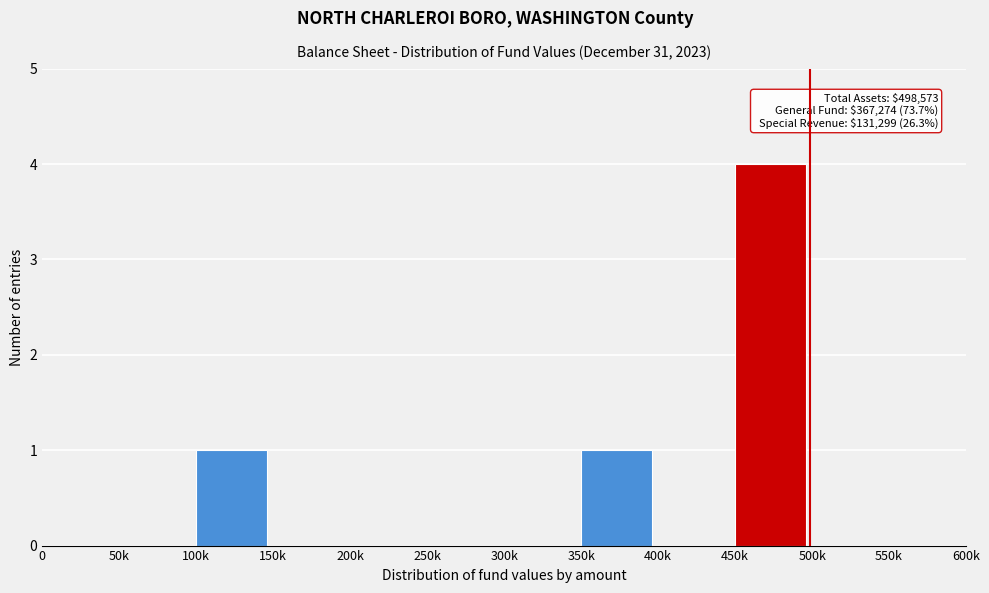

Reading left to right, what are all the values shown in this chart?

0=0	50k=0	100k=1	150k=0	200k=0	250k=0	300k=0	350k=1	400k=0	450k=4	500k=0	550k=0